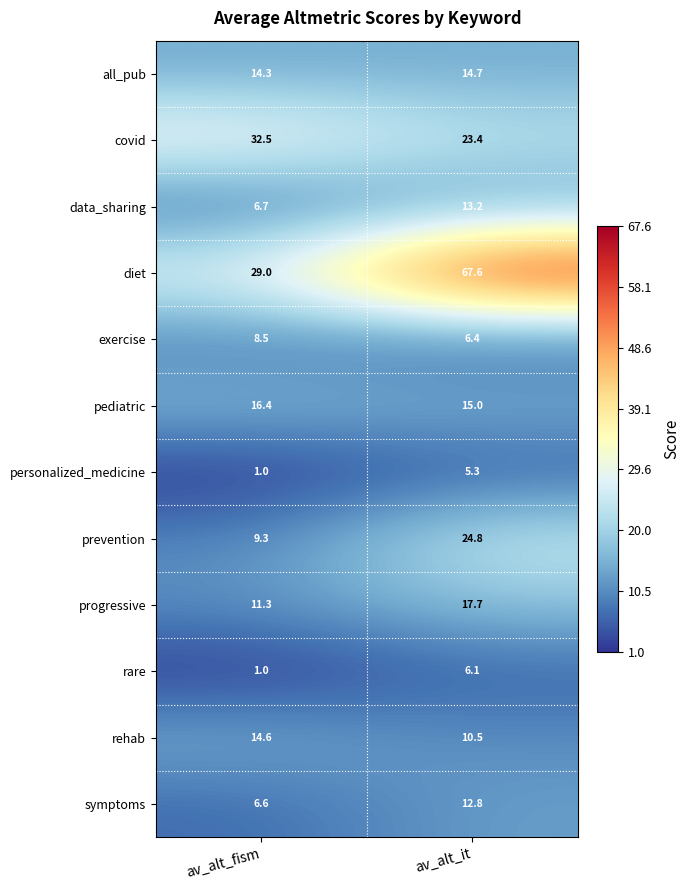

At which category is the sum across all series the highest?

av_alt_it